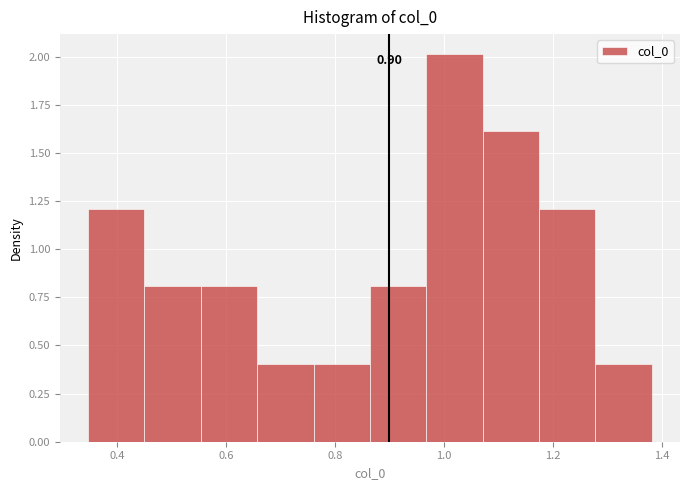

Over which range of the x-axis is the bar tallest?

0.96 to 1.08